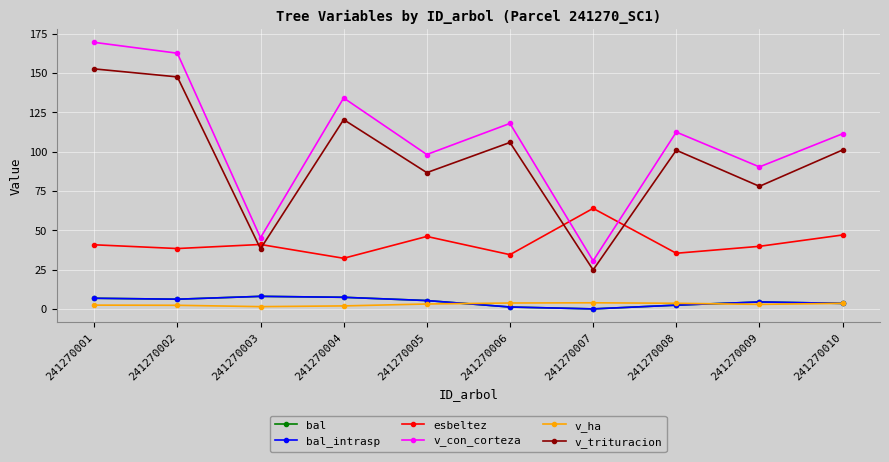

How many interior local valleys does the v_ha series have?

2